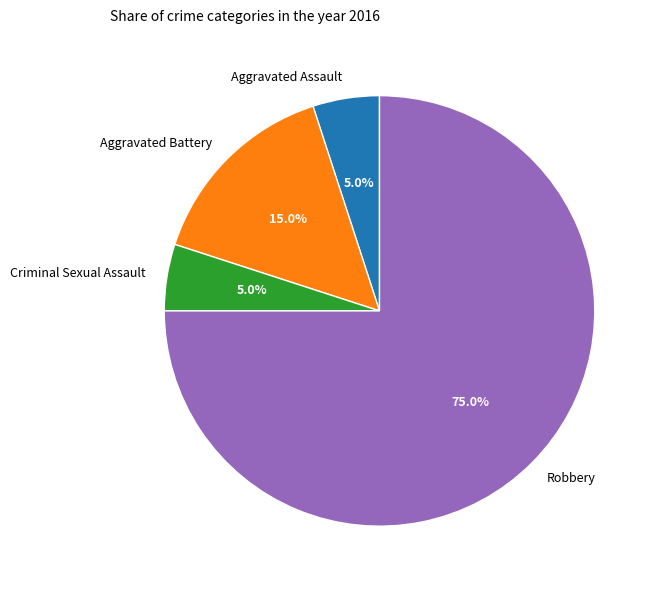

How many slices are in this pie chart?

4